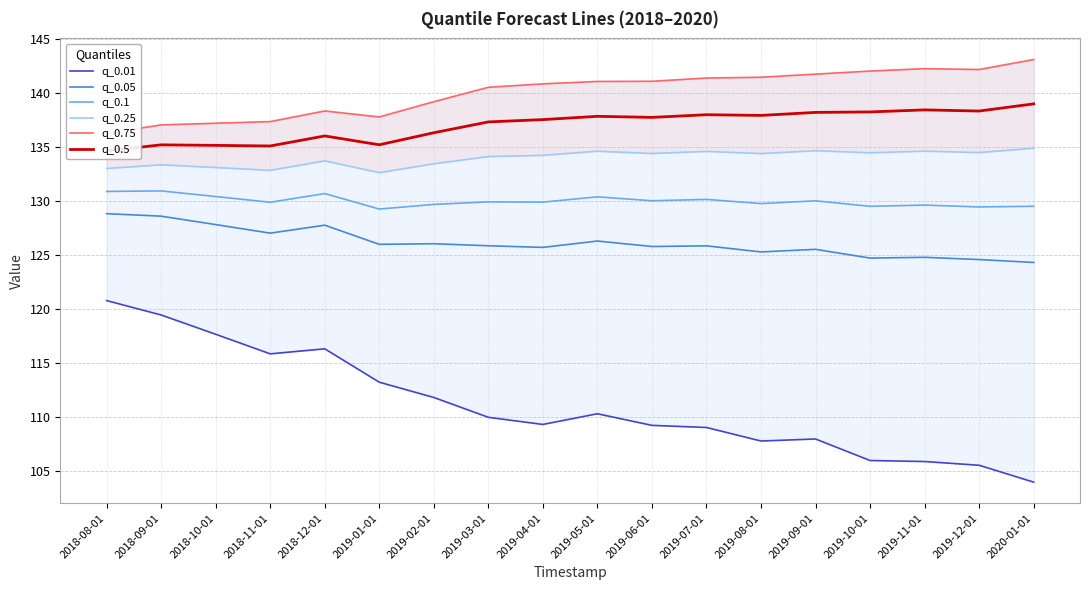

What is the sum of all q_0.5 values?

2466.6